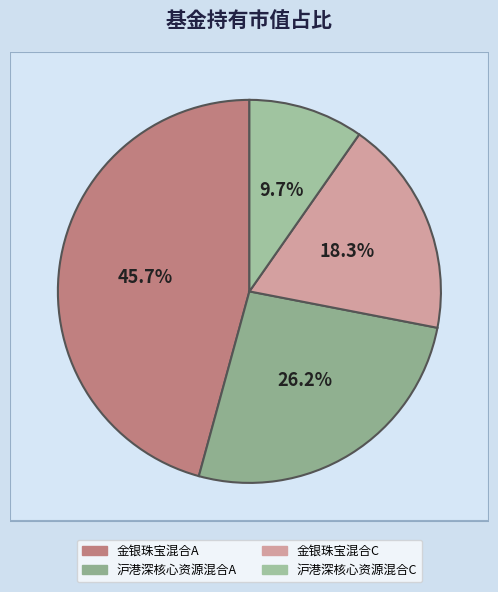

What is the total percentage of 前海开源沪港深核心资源灵活配置混合A and 前海开源沪港深核心资源灵活配置混合C?

35.9%